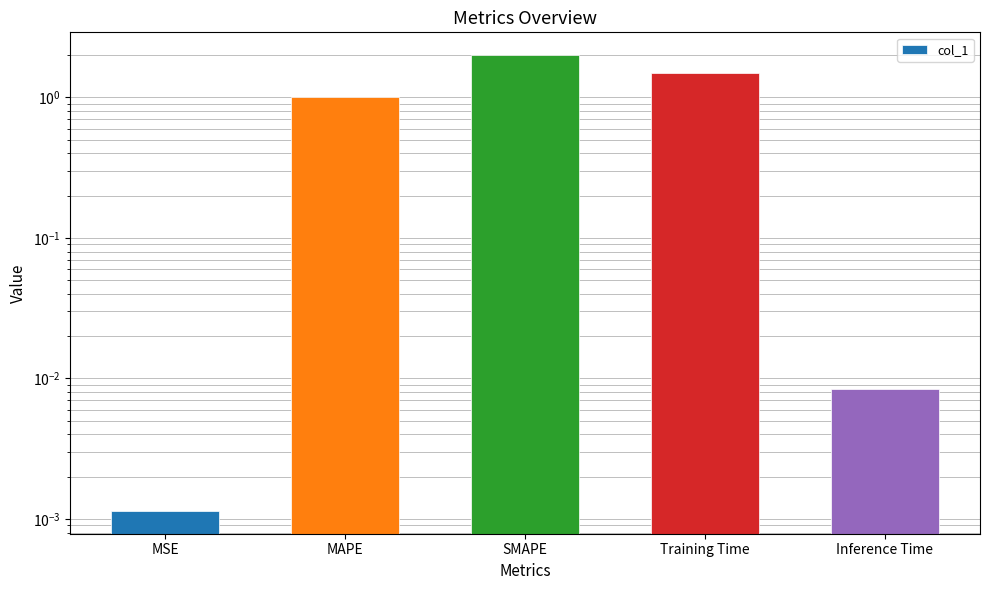

What is the difference between the values at SMAPE and MAPE?

1.0